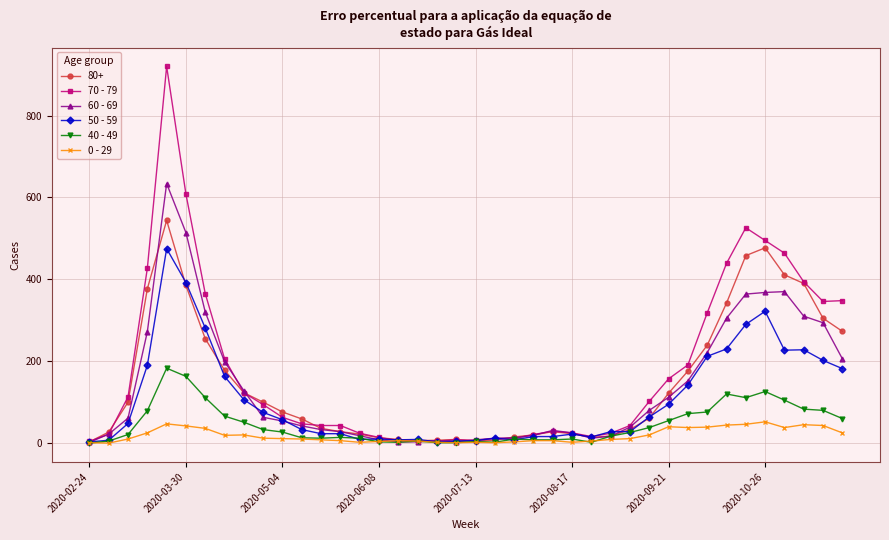

At how many categories does at least one series exceed 143?

15